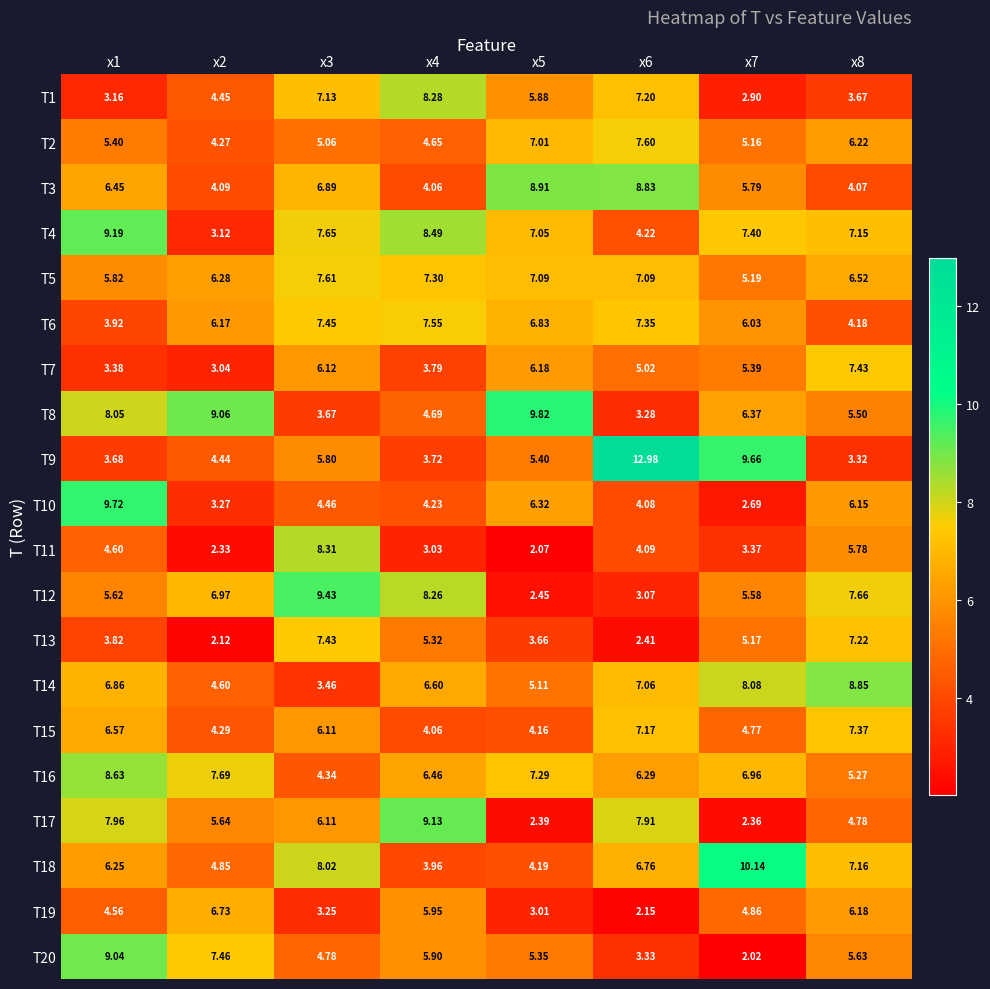

Is the value of T20 at x5 greater than the value of T14 at x7?

No